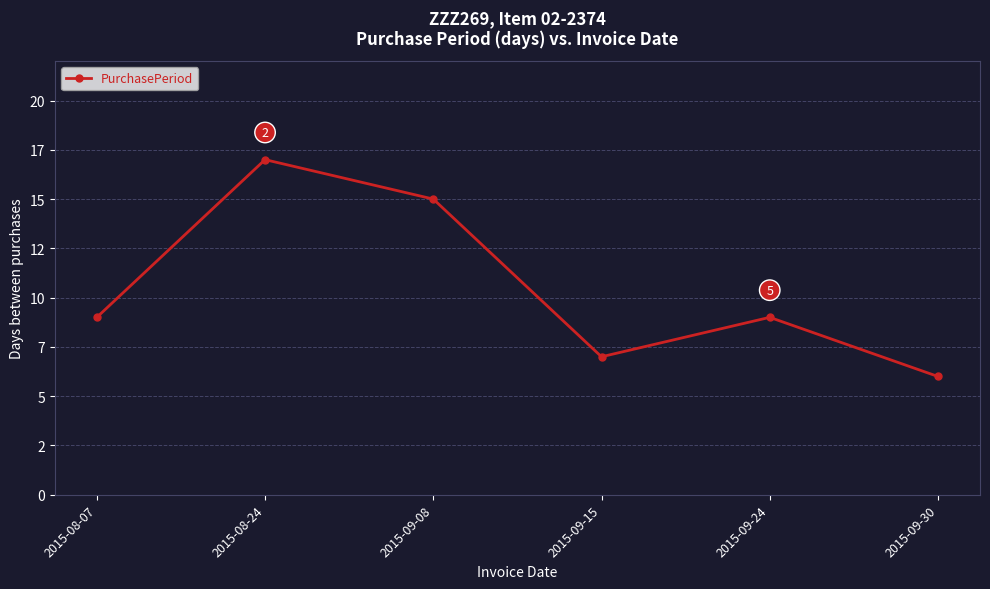

Does the chart have visible grid lines?

Yes